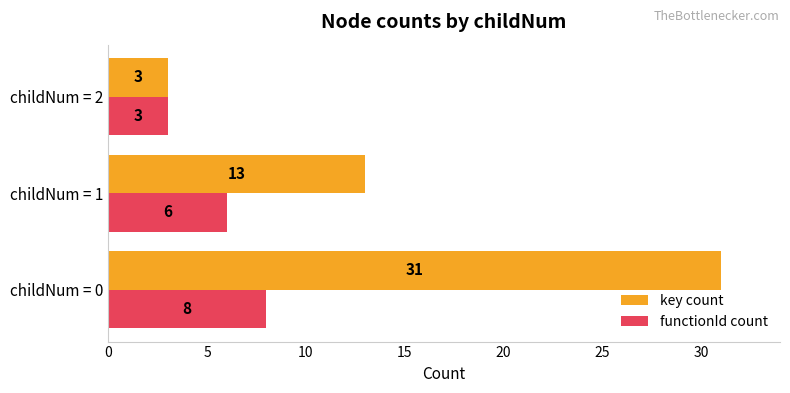

Count the number of data series in this chart.

2